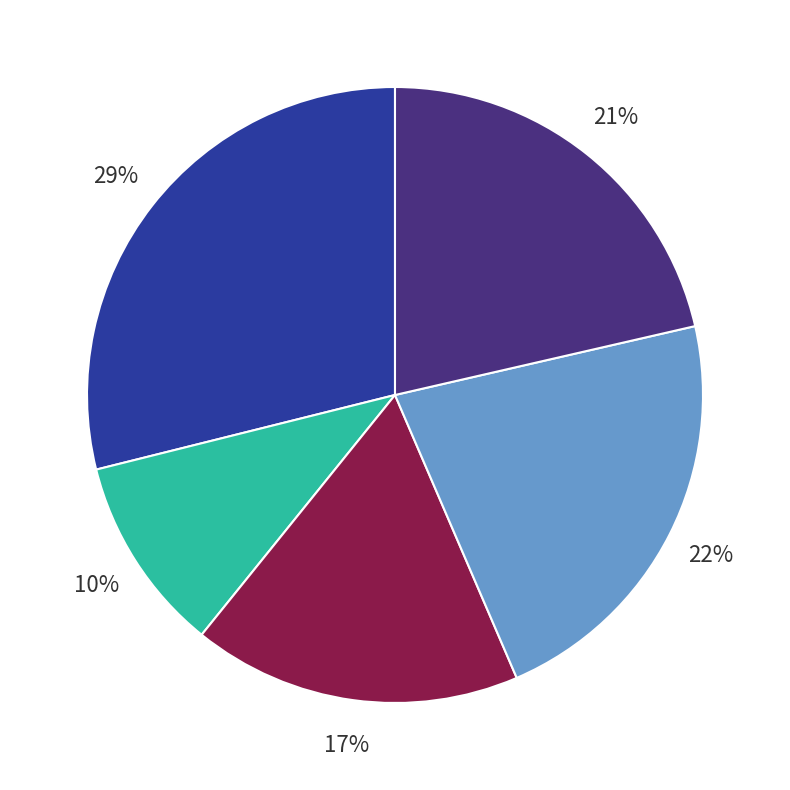

How many slices are in this pie chart?

5